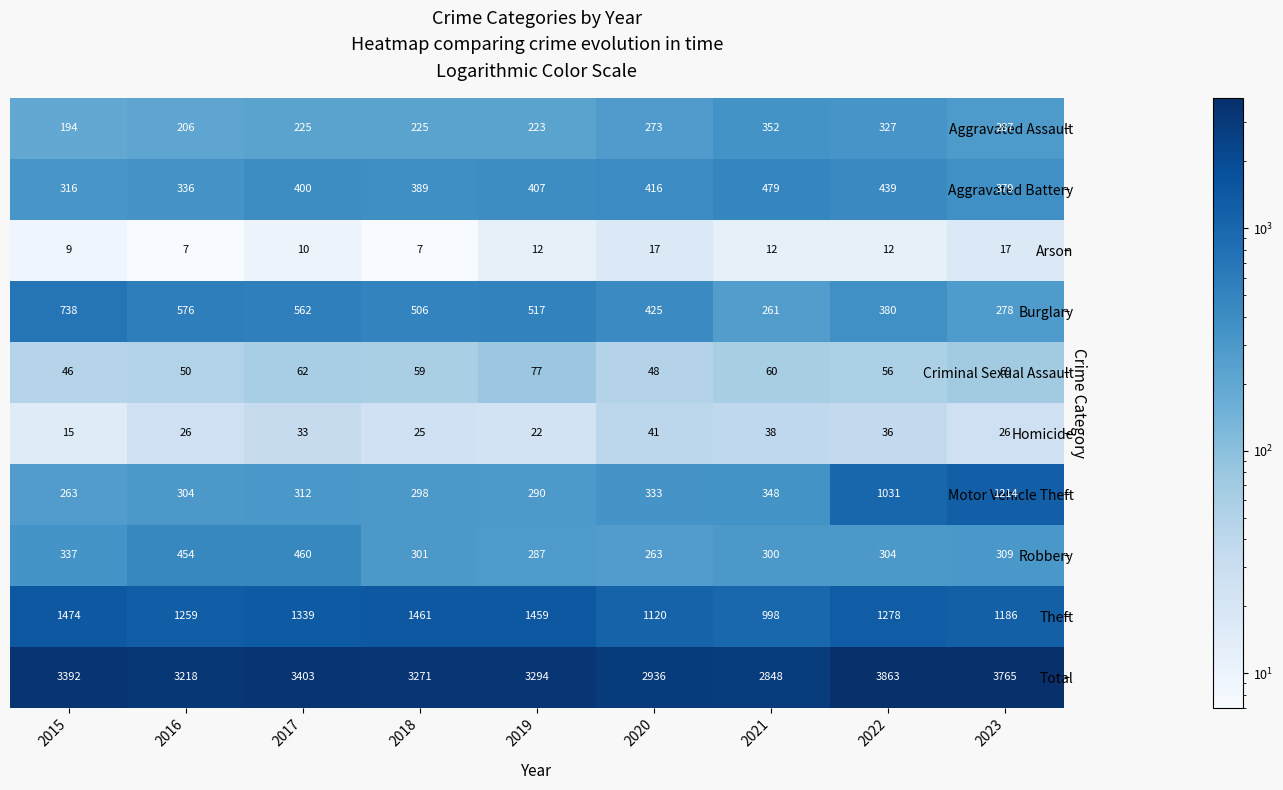

Which series has the largest range (max minus min)?

Total